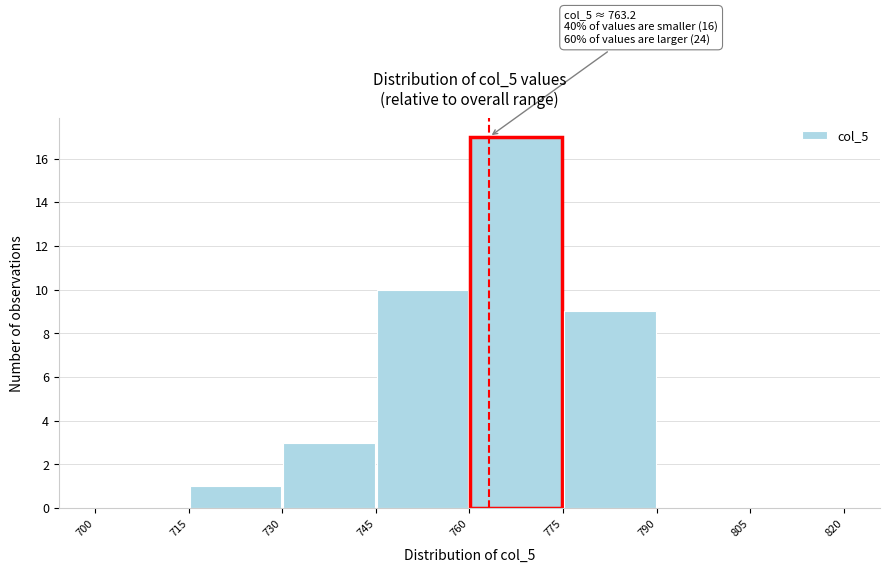

Which range on the x-axis has the tallest bar?

760 to 775